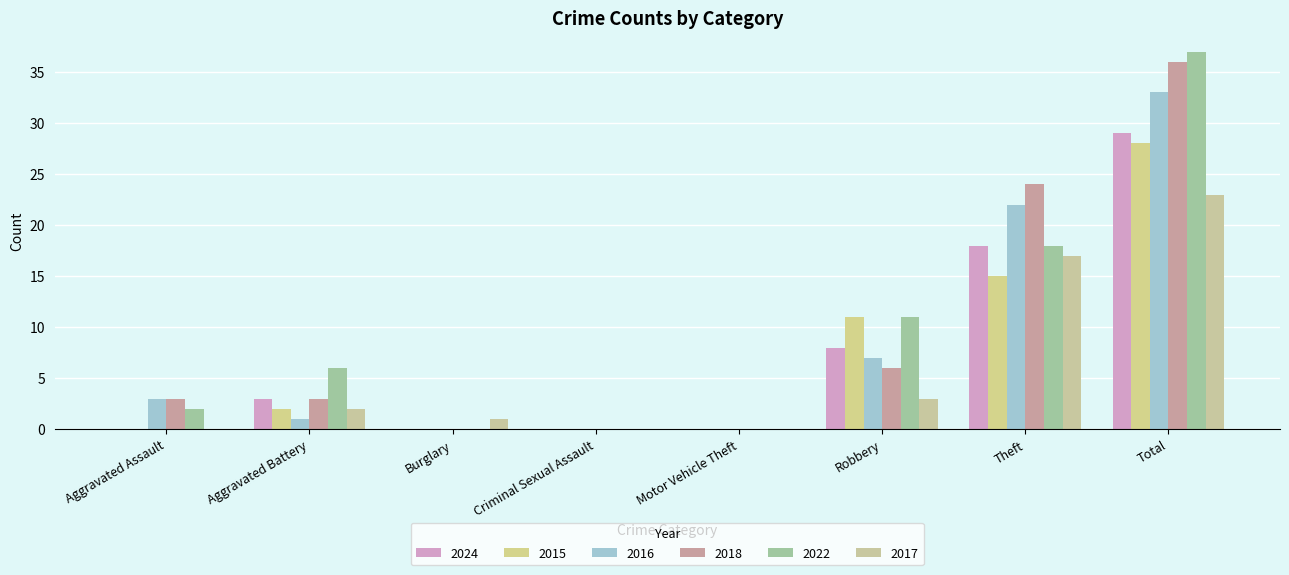

Is it true that 2024 equals 2 at Robbery?

False